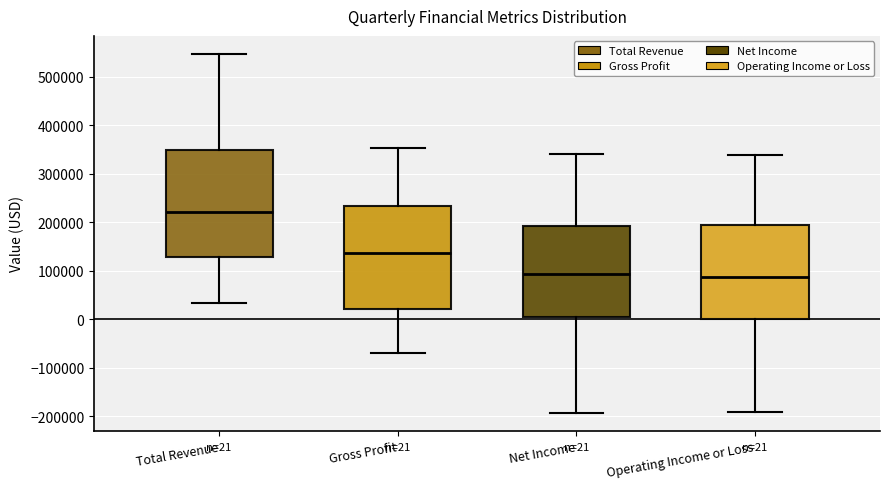

Which box's median line is the highest?

Total Revenue